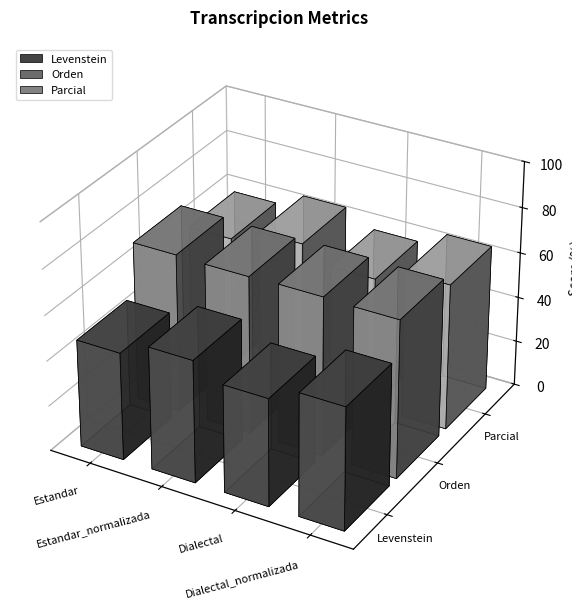

What is the label of the 1st bar from the left?

Estandar